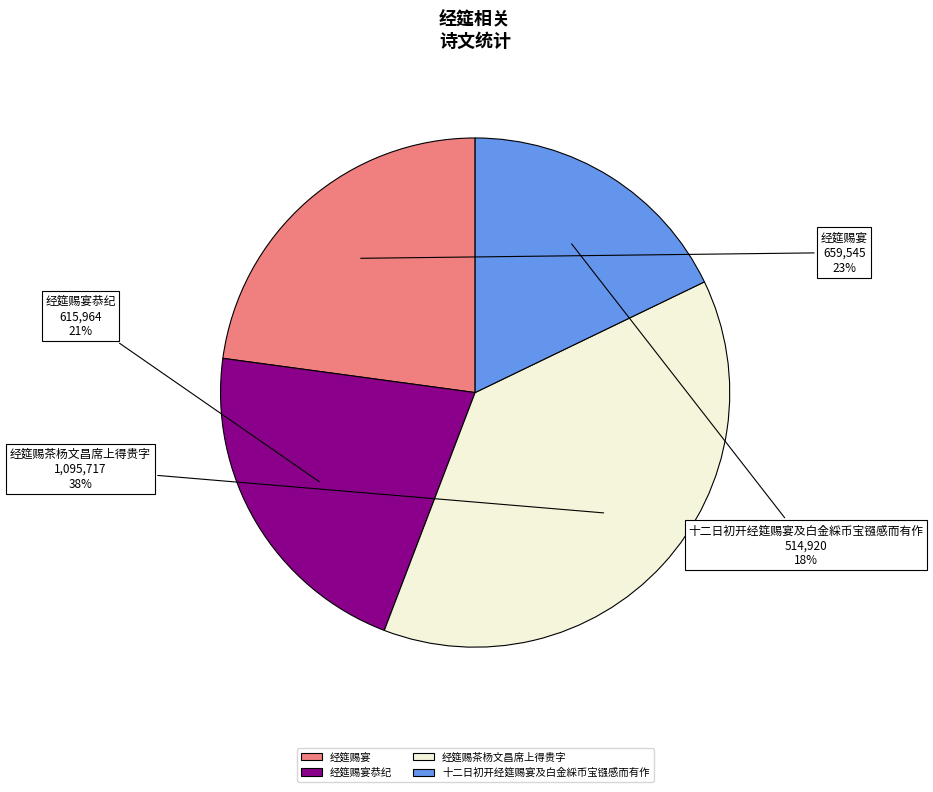

Rank the categories by value from highest to lowest.

经筵赐茶杨文昌席上得贵字, 经筵赐宴, 经筵赐宴恭纪, 十二日初开经筵赐宴及白金綵币宝镪感而有作